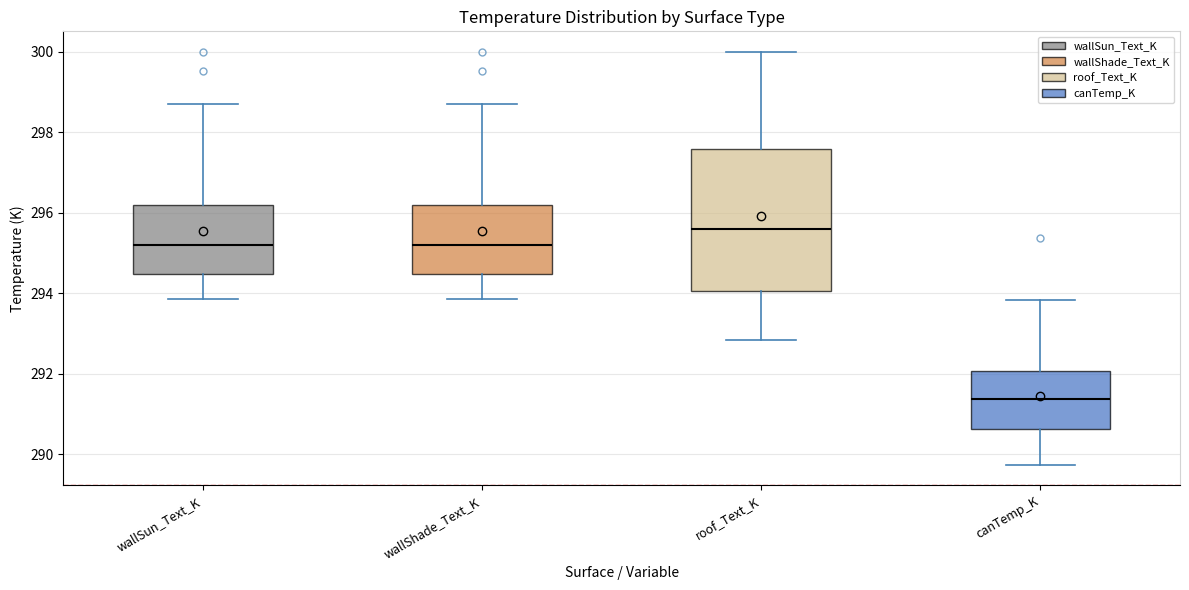

Reading left to right, transcribe this box plot: for each box, give where its median line is, the range the box spans, and where its two whiskers end, as read against the y-axis. The values are not printed on the chart, so give them approximately, as read against the axis.

wallSun_Text_K: median 295.2, box 294.4 to 296.2, whiskers 293.8 to 298.8
wallShade_Text_K: median 295.2, box 294.4 to 296.2, whiskers 293.8 to 298.8
roof_Text_K: median 295.6, box 294.0 to 297.6, whiskers 292.8 to 300.0
canTemp_K: median 291.4, box 290.6 to 292.0, whiskers 289.8 to 293.8